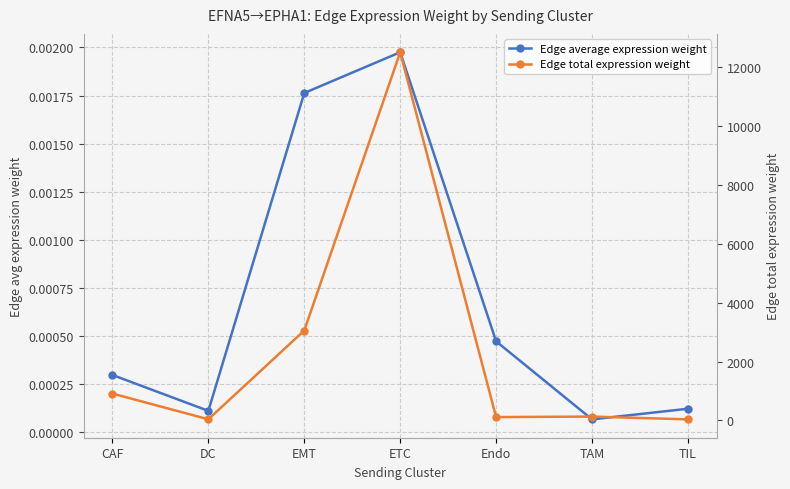

The value of Edge total expression weight at ETC is 4028.7. True or false?

False